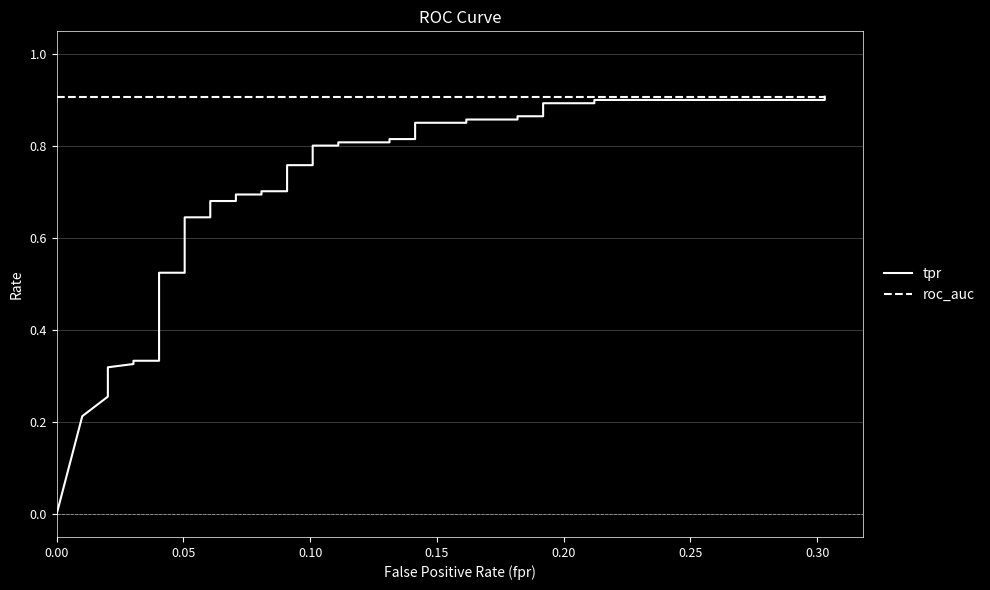

True or false: roc_auc has more than 1 interior local peaks.

False